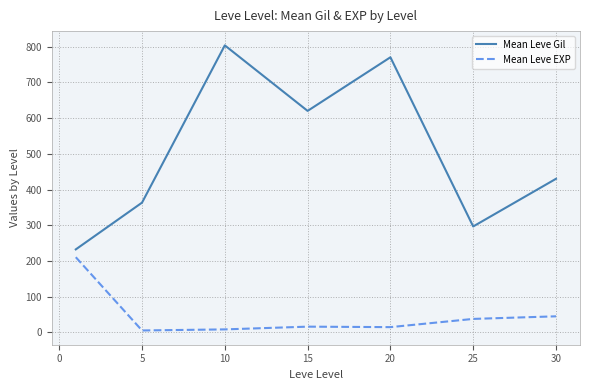

Which series has the largest range (max minus min)?

Mean Leve Gil